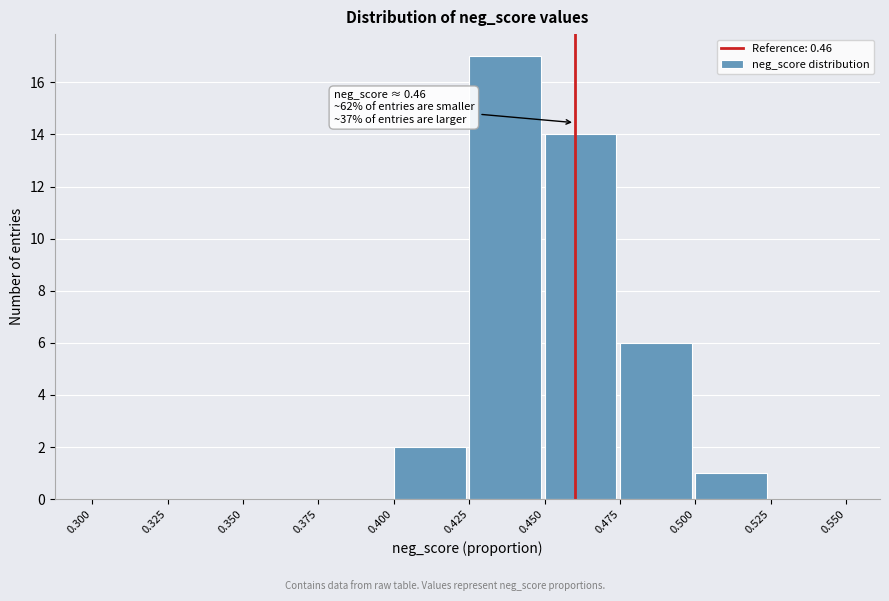

Which range on the x-axis has the tallest bar?

0.425 to 0.450